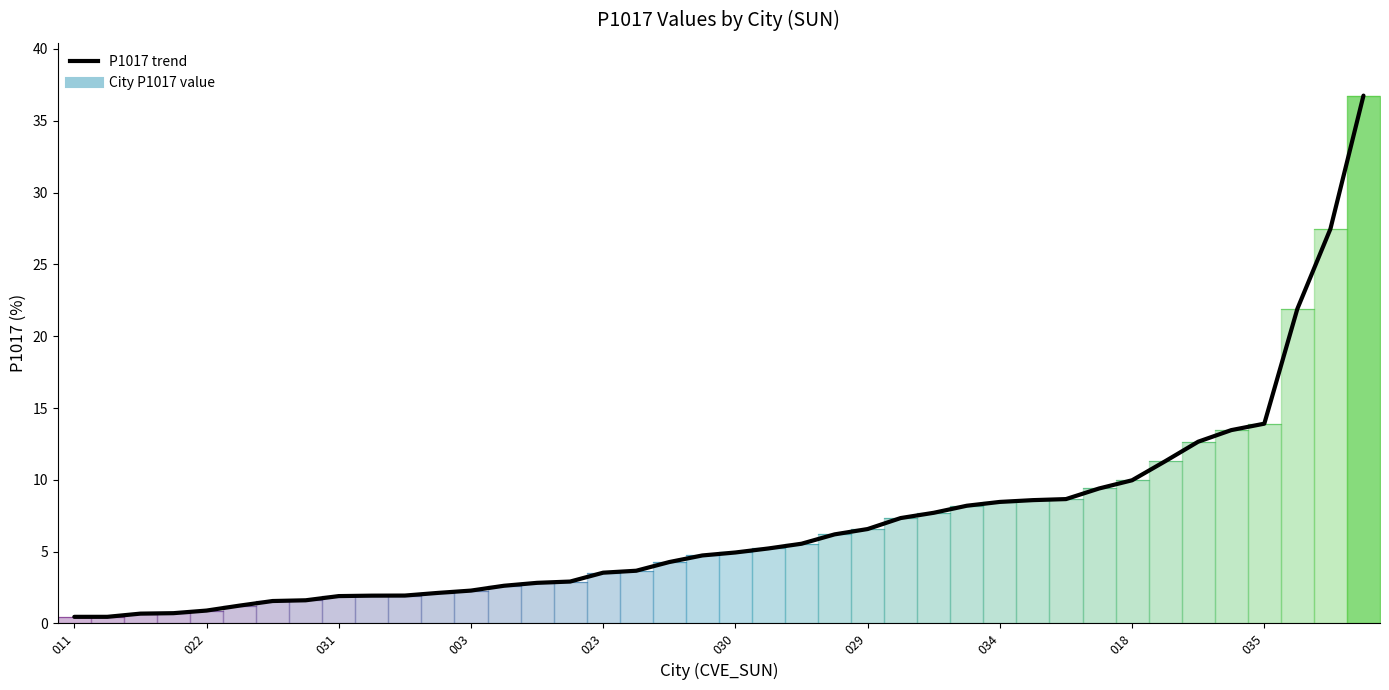

What is the difference between the maximum and minimum values?

36.3